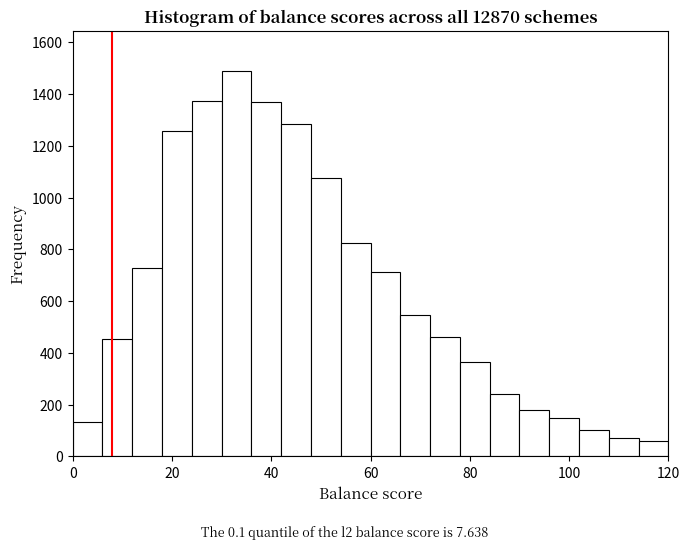

Read against the x-axis, roughly where is the centre of the tallest bar?

34